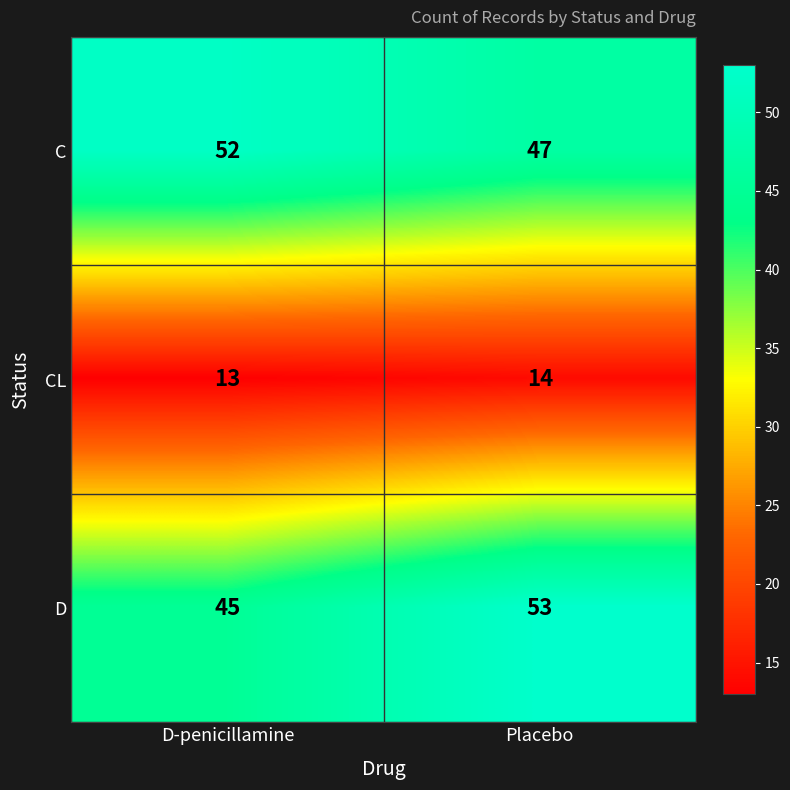

At which label is C closest to 49?

Placebo